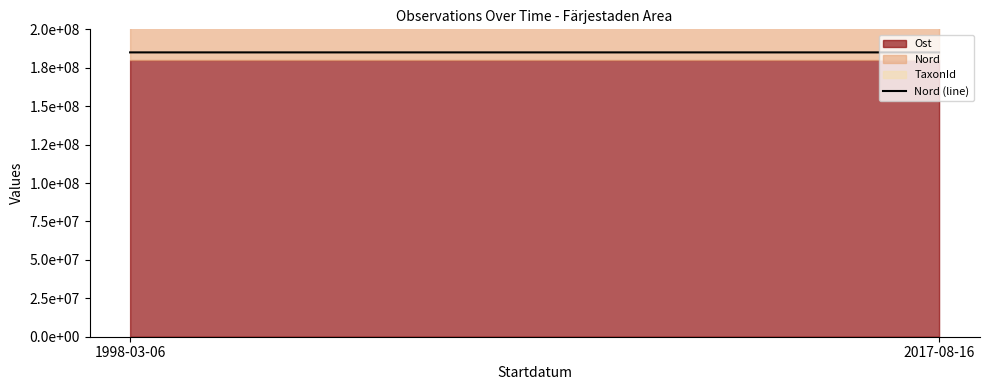

What is the value of the 2nd point from the left?

185000000.0